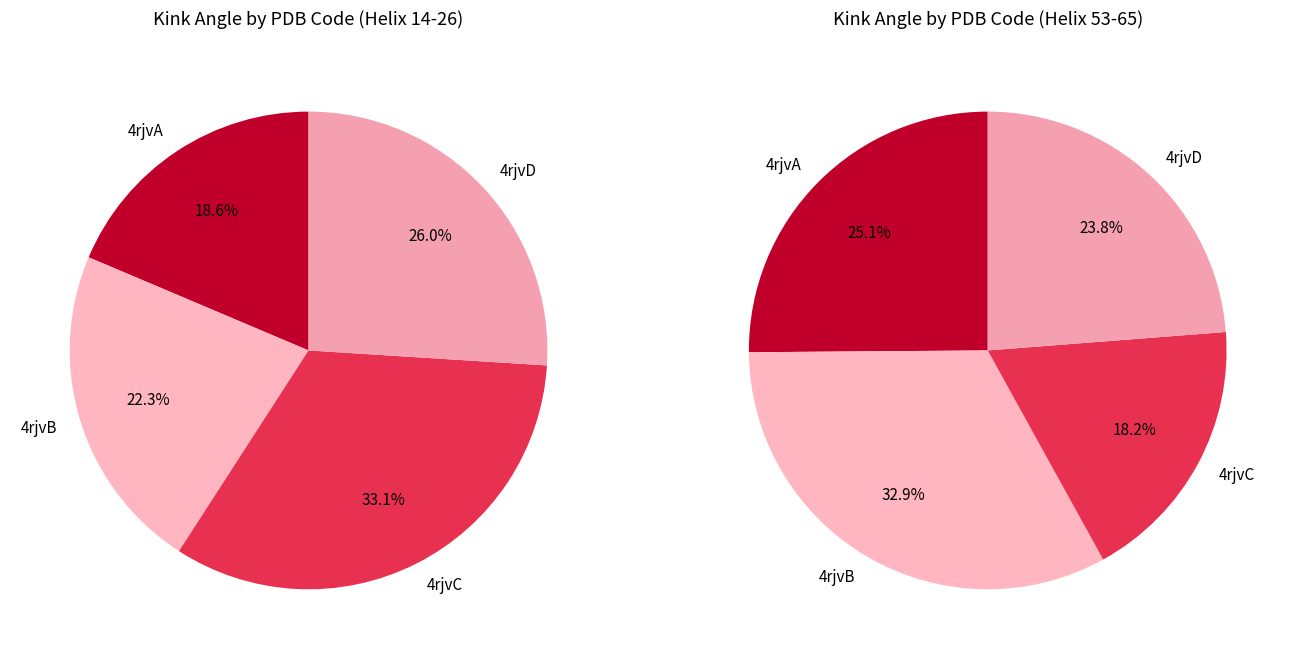

Does any single category account for the majority?

No